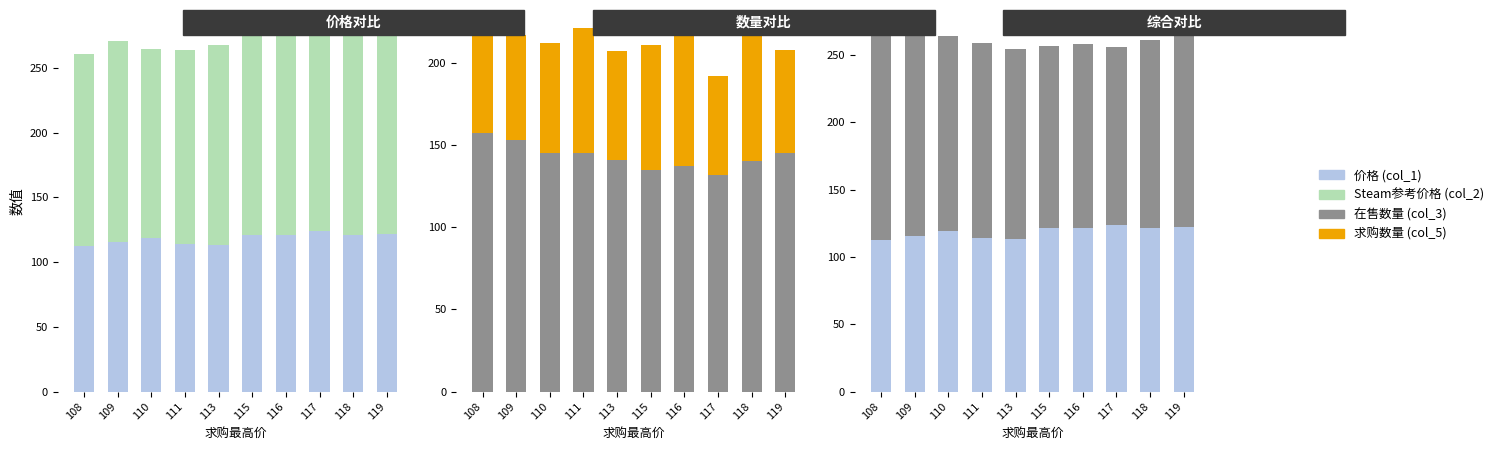

Which series changed the most between 113 and 116?

求购数量 (col_5)